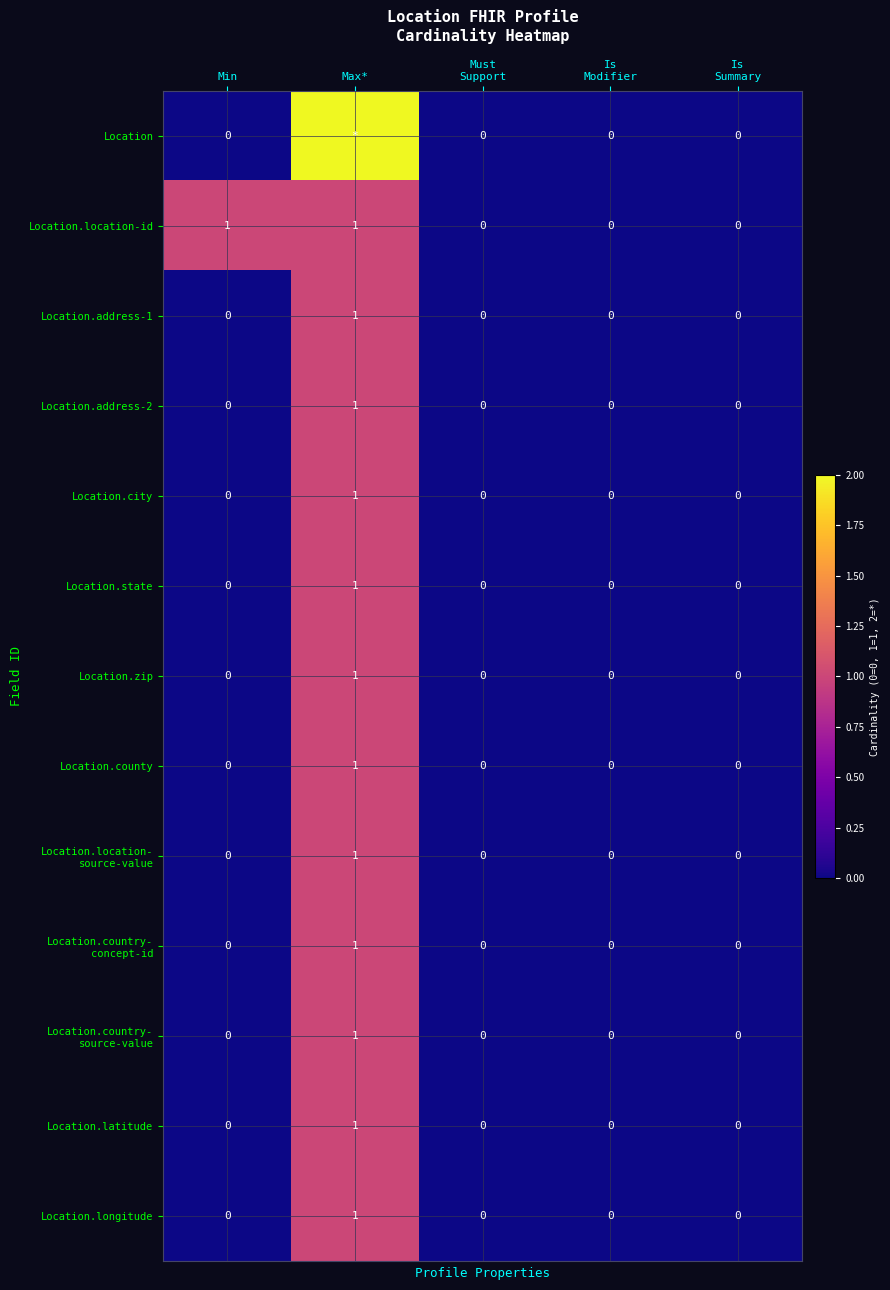

How many values in Location.latitude are above zero?

1